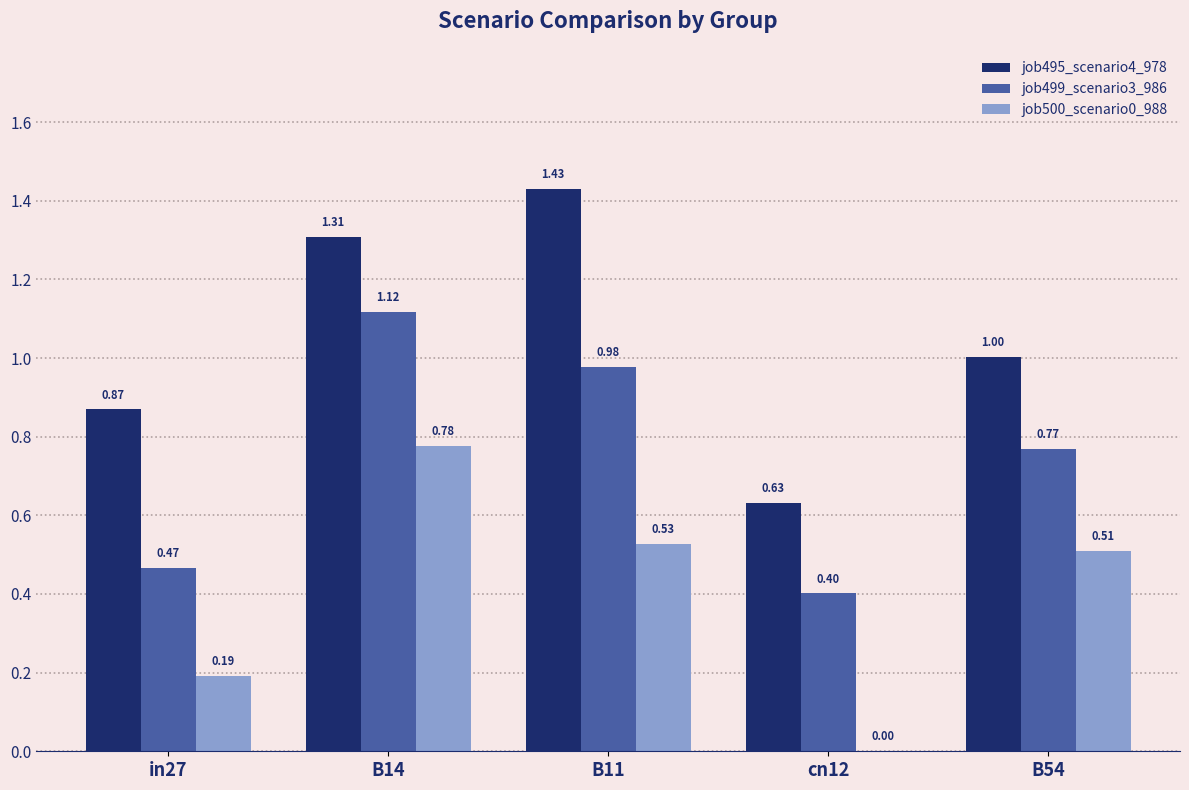

Is the value of job499_scenario3_986 at cn12 greater than the value of job500_scenario0_988 at B14?

No